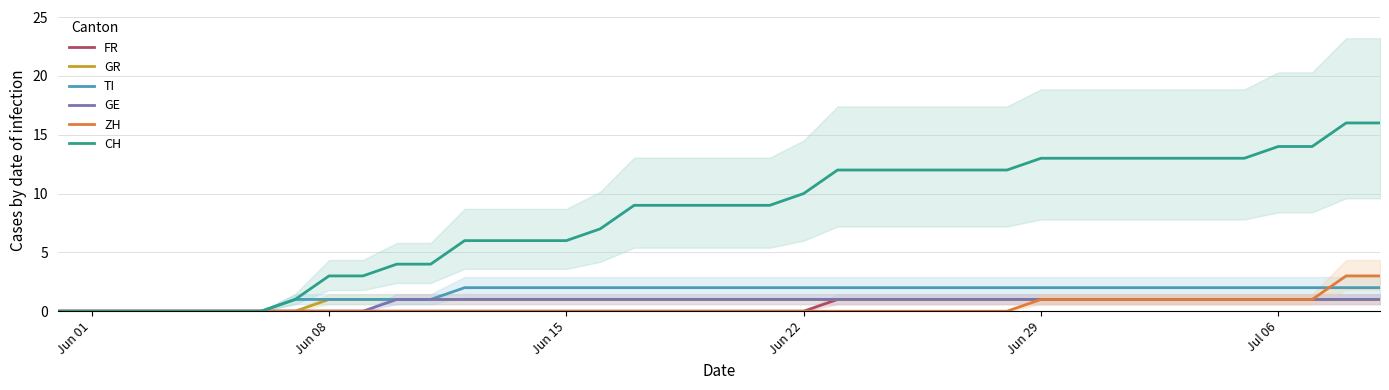

What is the highest value of the ZH series?

3